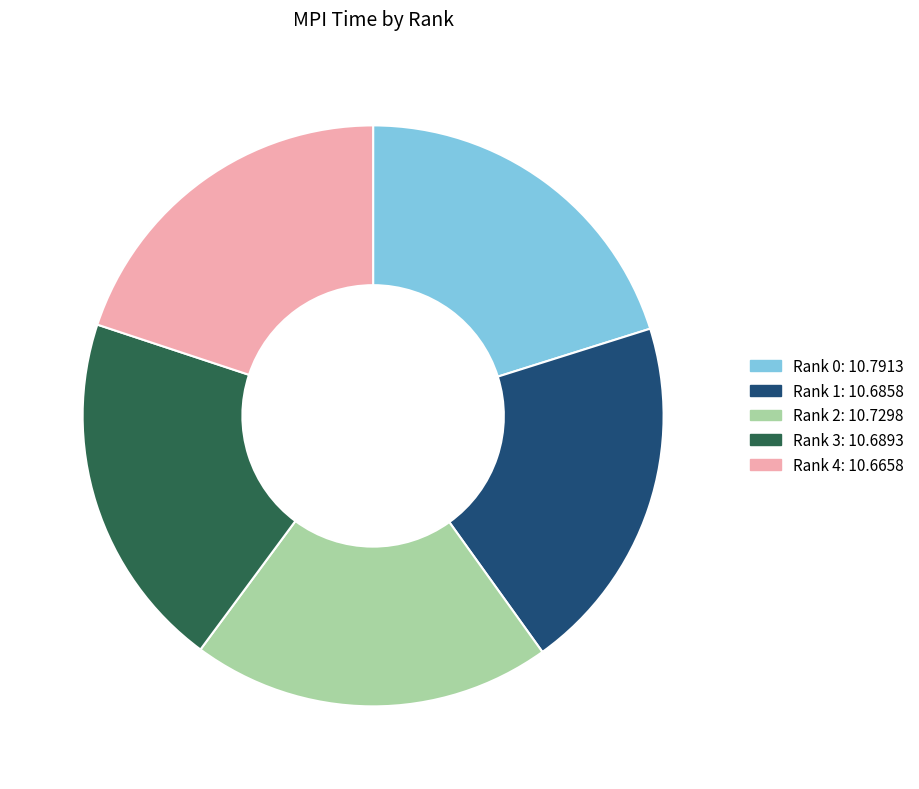

Do Rank 2 and Rank 0 together represent more than half of the pie?

No